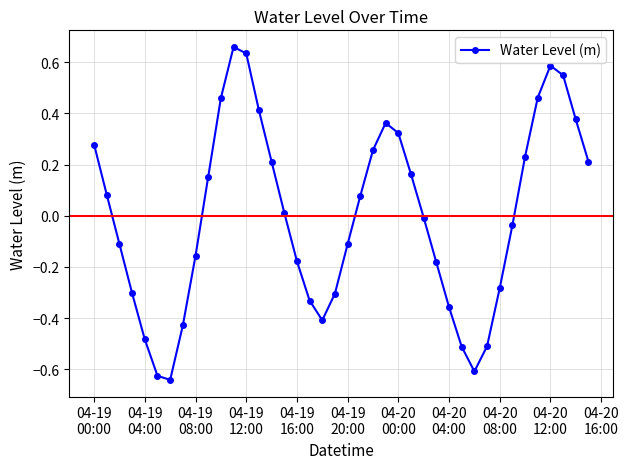

How many interior local valleys (lower than both neighbors) does the data have?

3